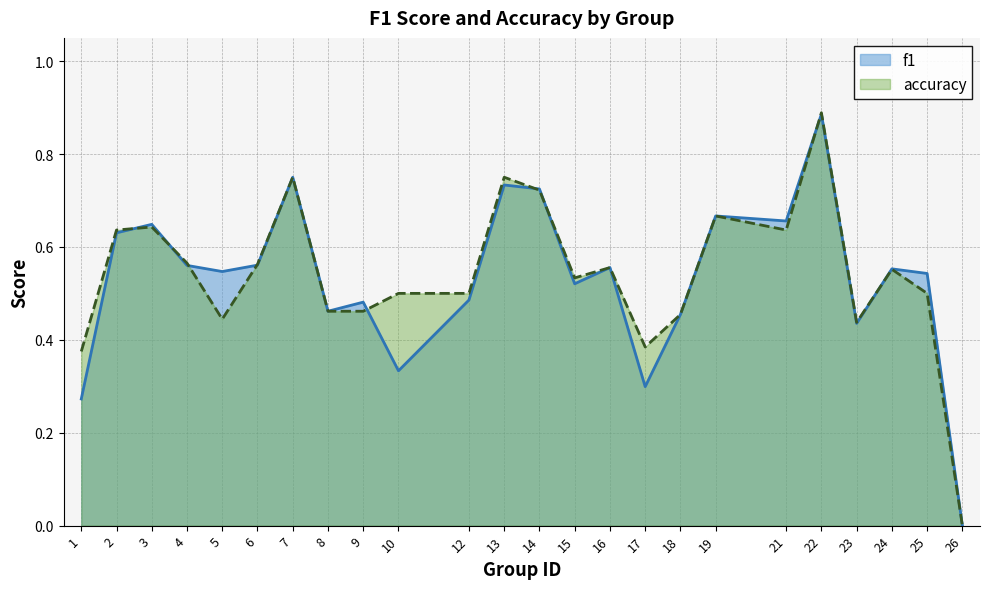

Which category has the highest value across all series?

22